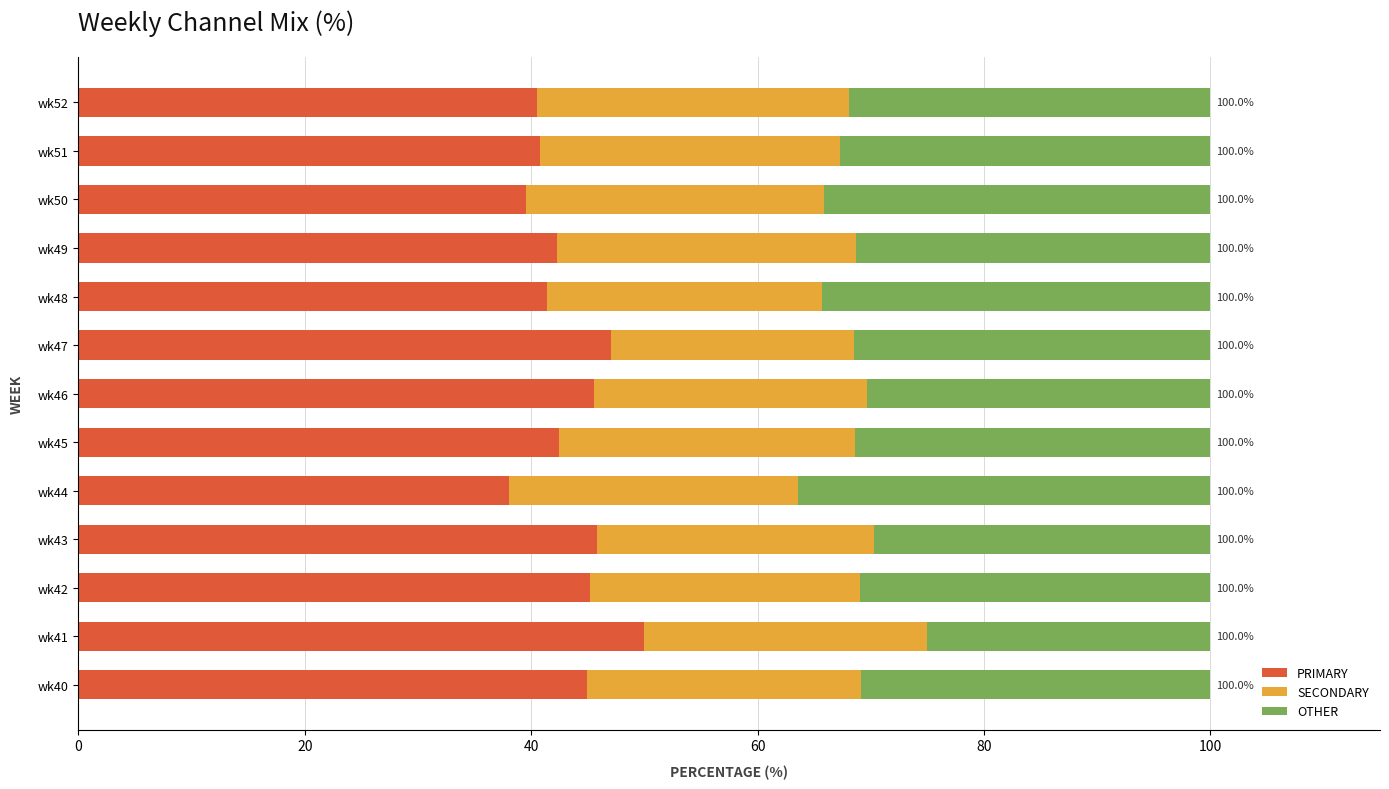

What is the total value across all series at wk45?

100.0